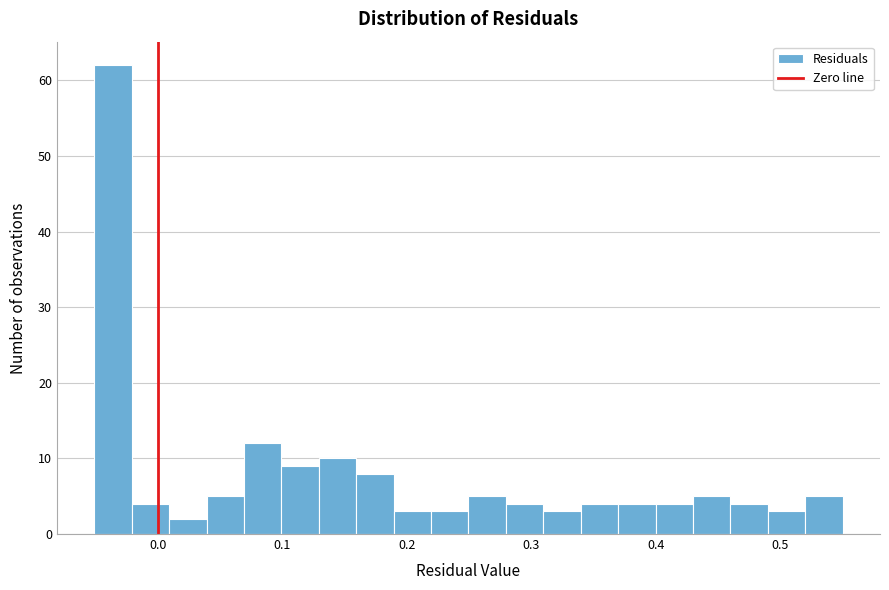

Read against the x-axis, roughly where is the centre of the tallest bar?

-0.04